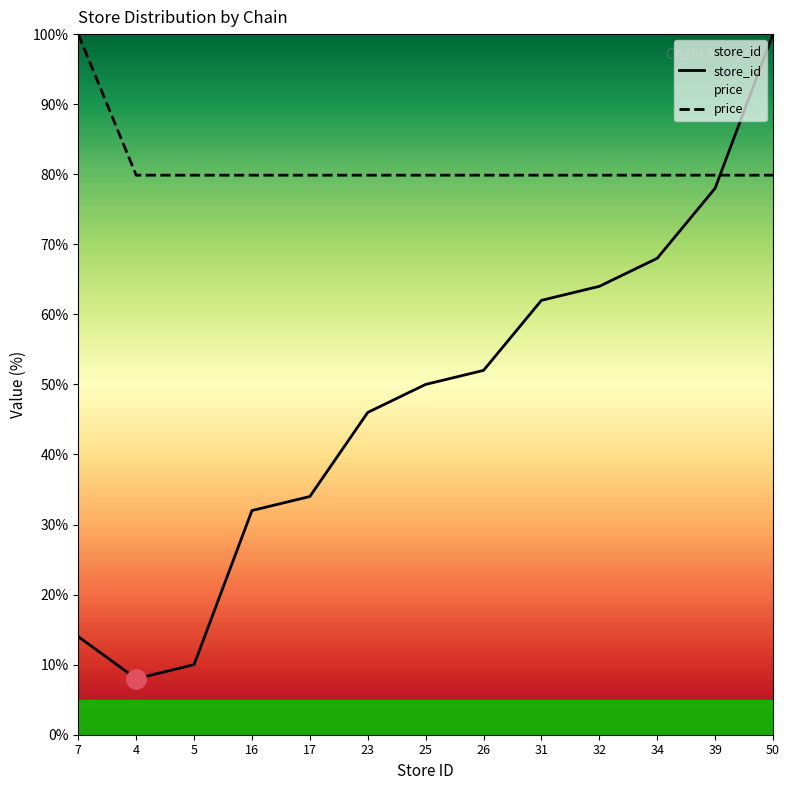

Which series has the largest range (max minus min)?

store_id